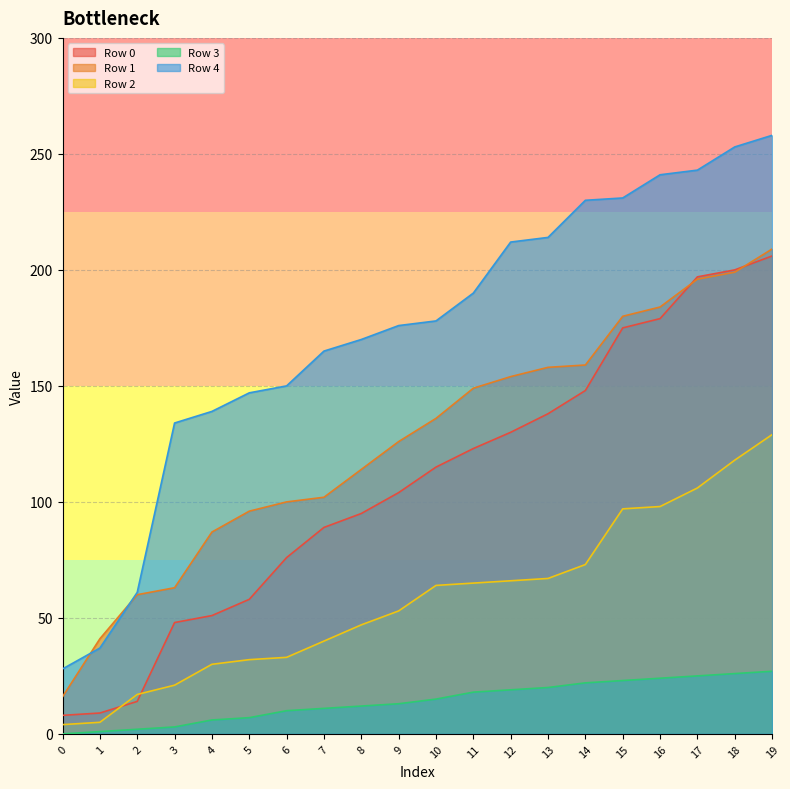

What are all the series names shown in the legend?

Row 0, Row 1, Row 2, Row 3, Row 4